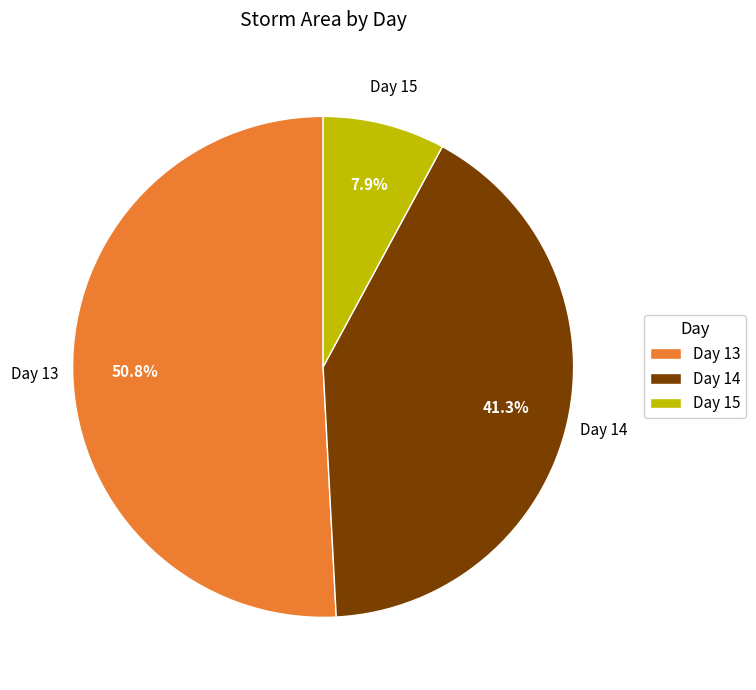

What is the smallest slice in the pie chart?

Day 15